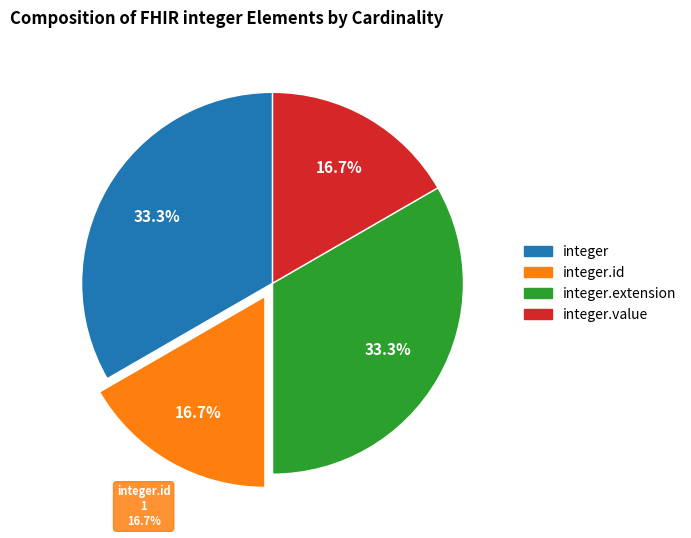

Count the number of slices in the pie.

4